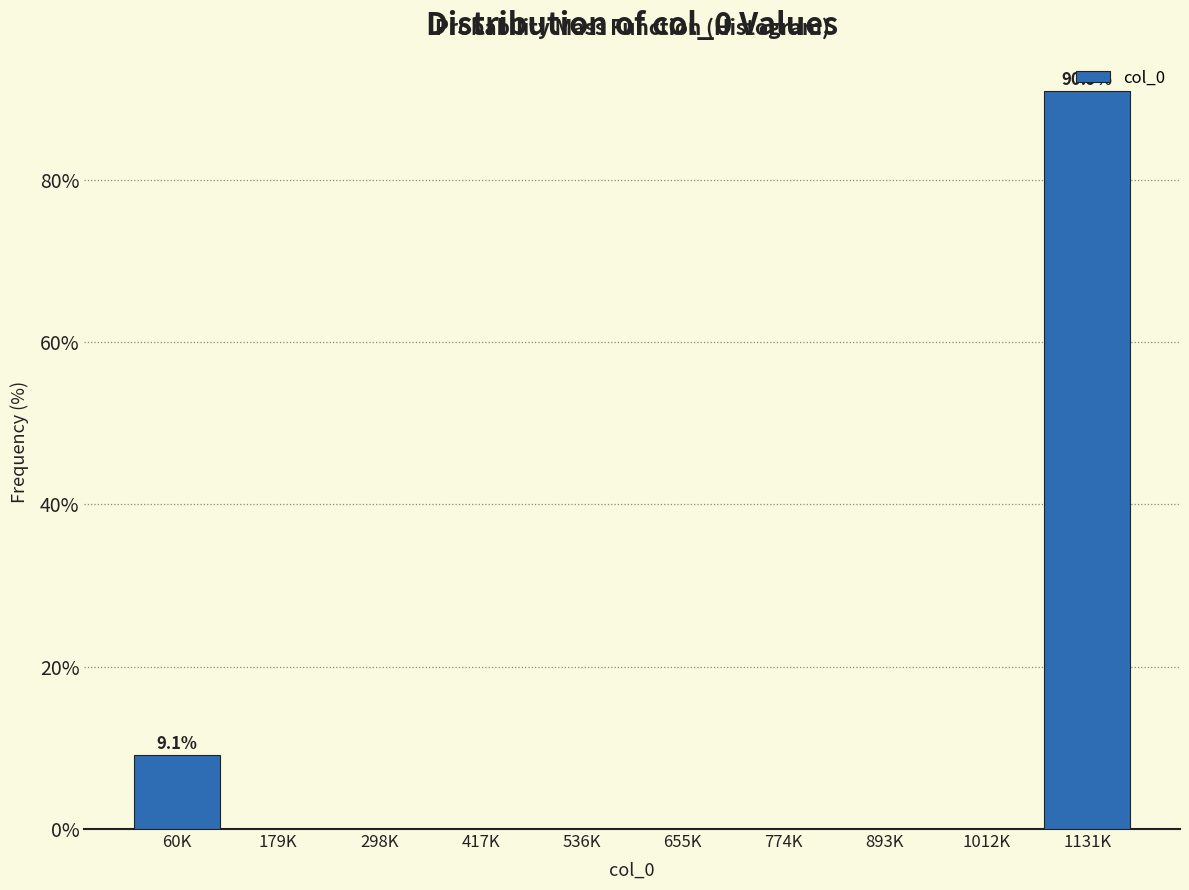

What is the change in value from 60K to 298K?

-9.1